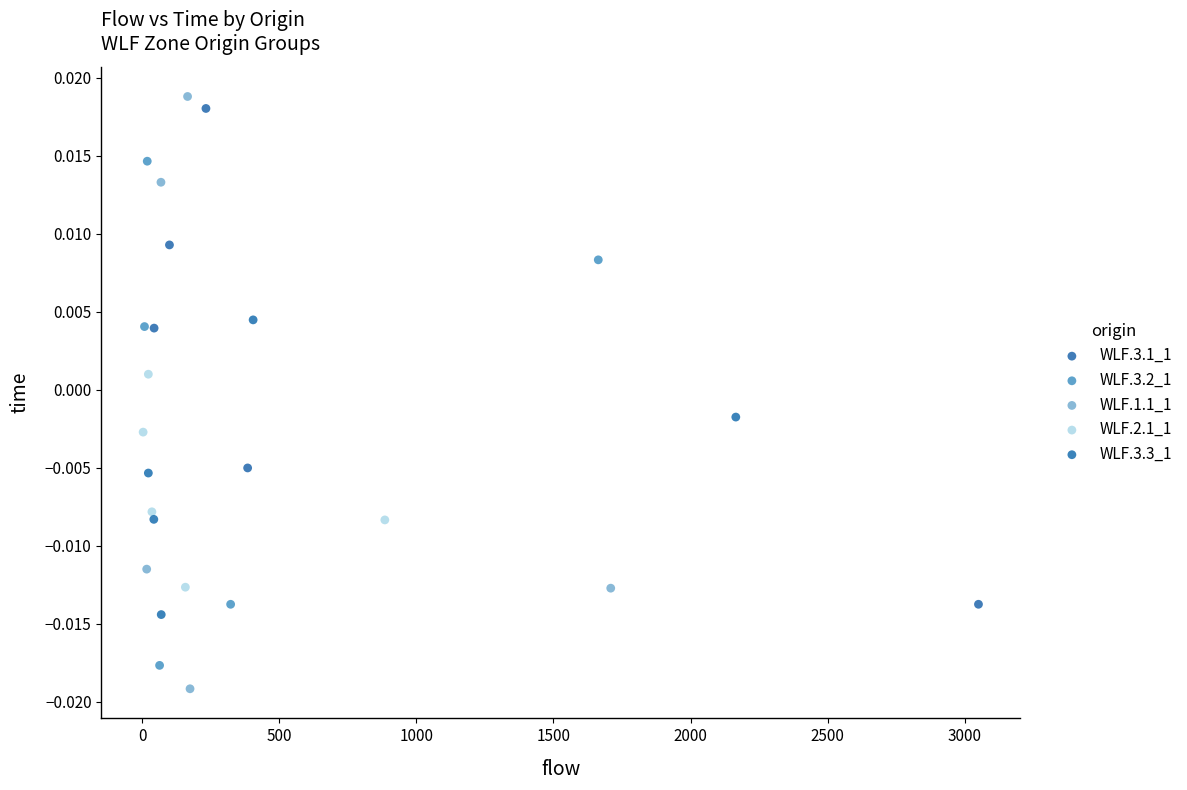

Which series has the widest spread of Y values?

WLF.1.1_1